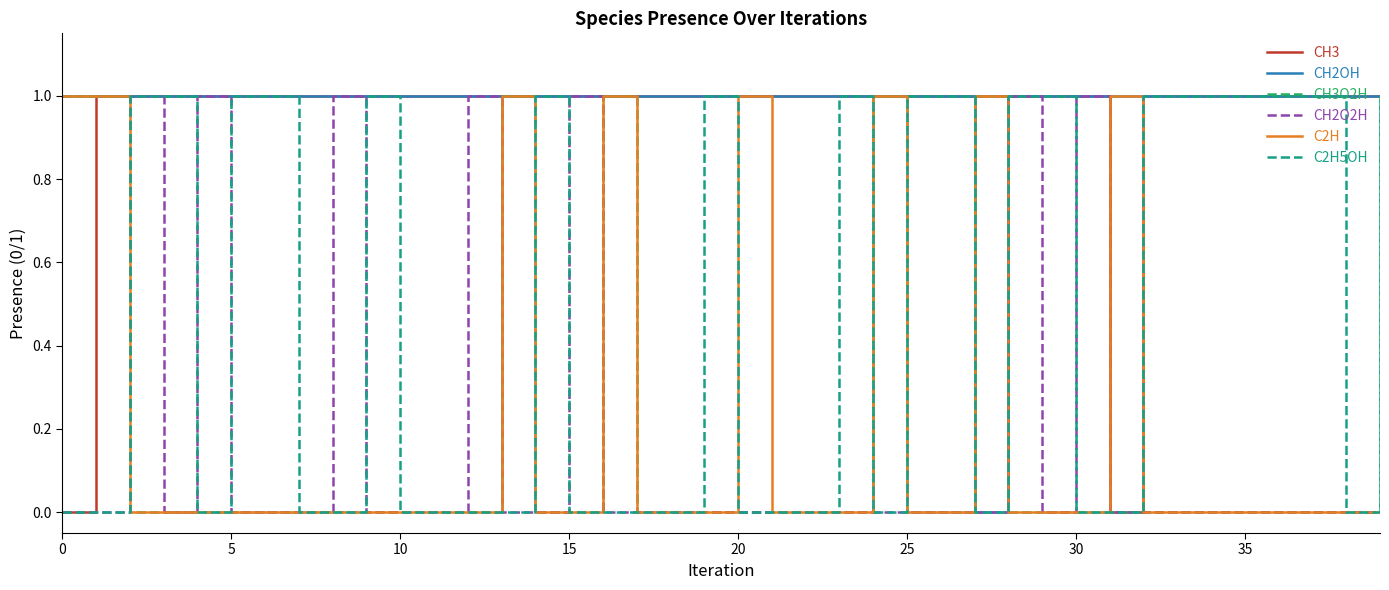

What is the value of the CH2OH point at the 17th from the left?

1